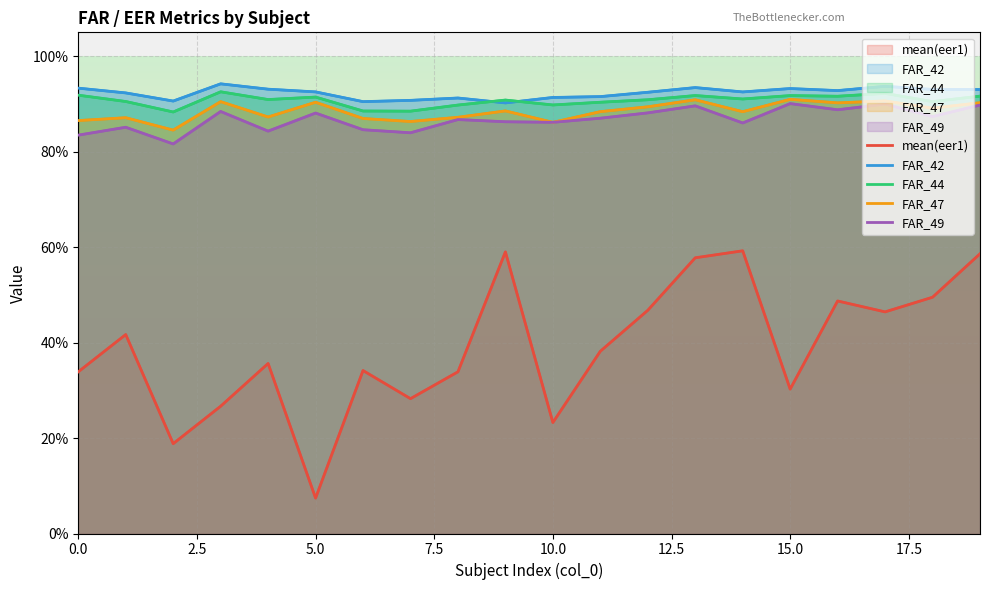

What is the value of the FAR_44 point at the 20th from the left?

0.9